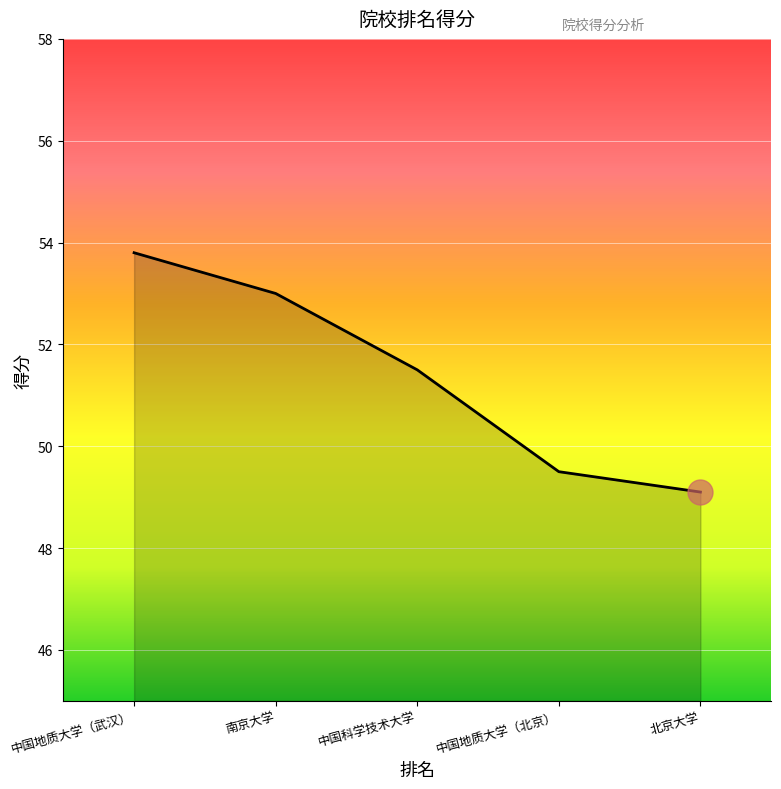

Reading left to right, extract all data points from this chart.

53.8	53.0	51.5	49.5	49.1